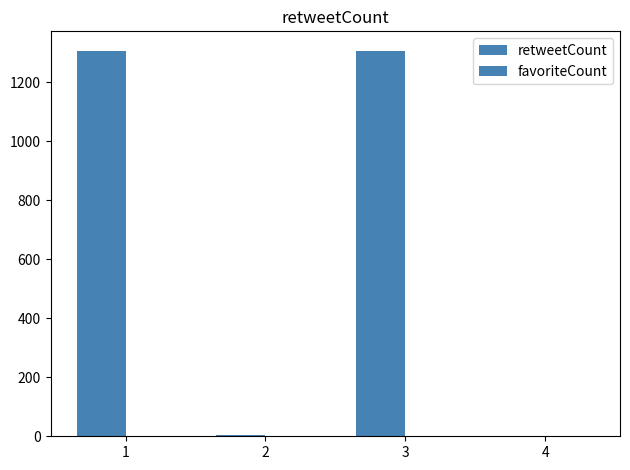

What is the greatest value displayed?

1308